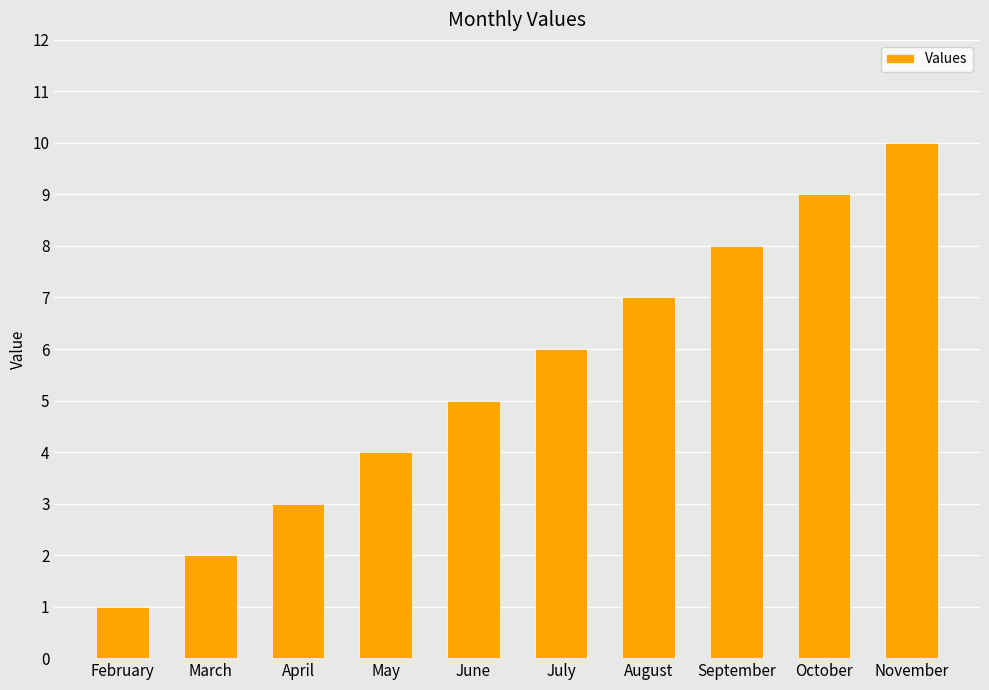

List the labels in order of value, smallest first.

February, March, April, May, June, July, August, September, October, November